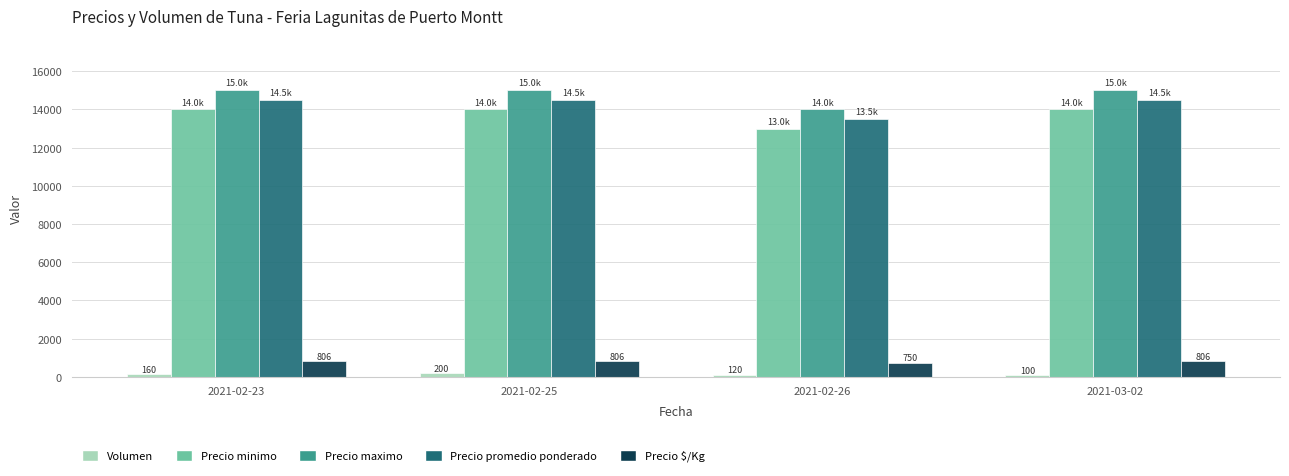

Is the value of Precio minimo at 2021-02-25 greater than the value of Volumen at 2021-02-25?

Yes